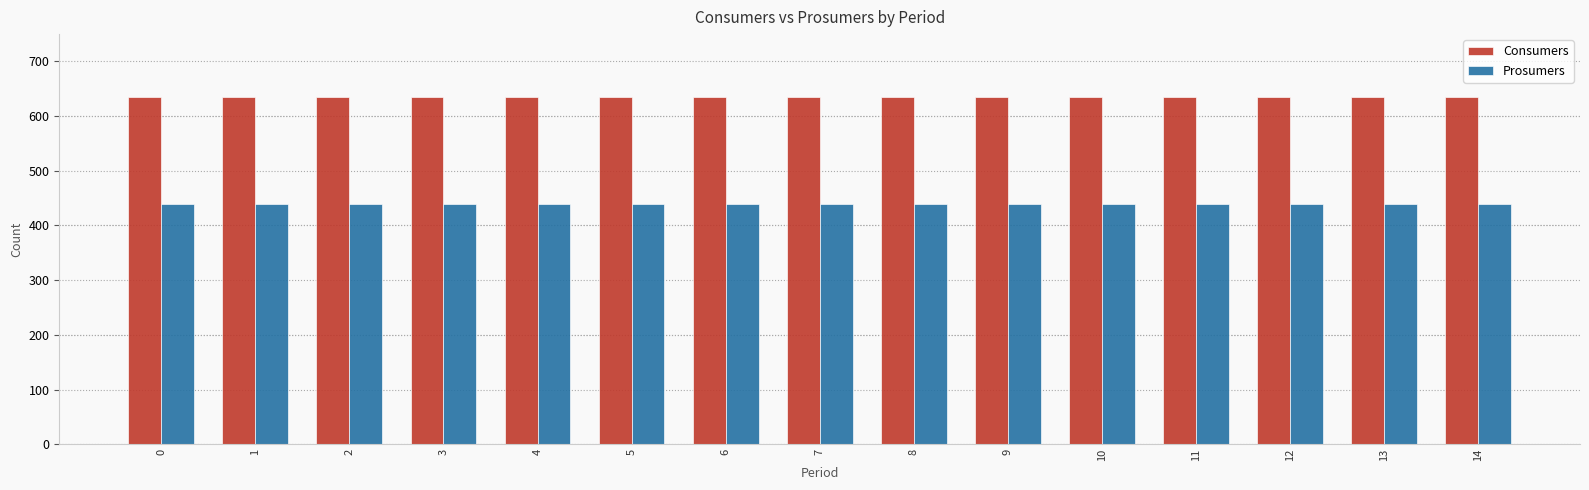

Reading right to left, list all the values displayed in this chart.

Consumers: 635	635	635	635	635	635	635	635	635	635	635	635	635	635	635
Prosumers: 440	440	440	440	440	440	440	440	440	440	440	440	440	440	440